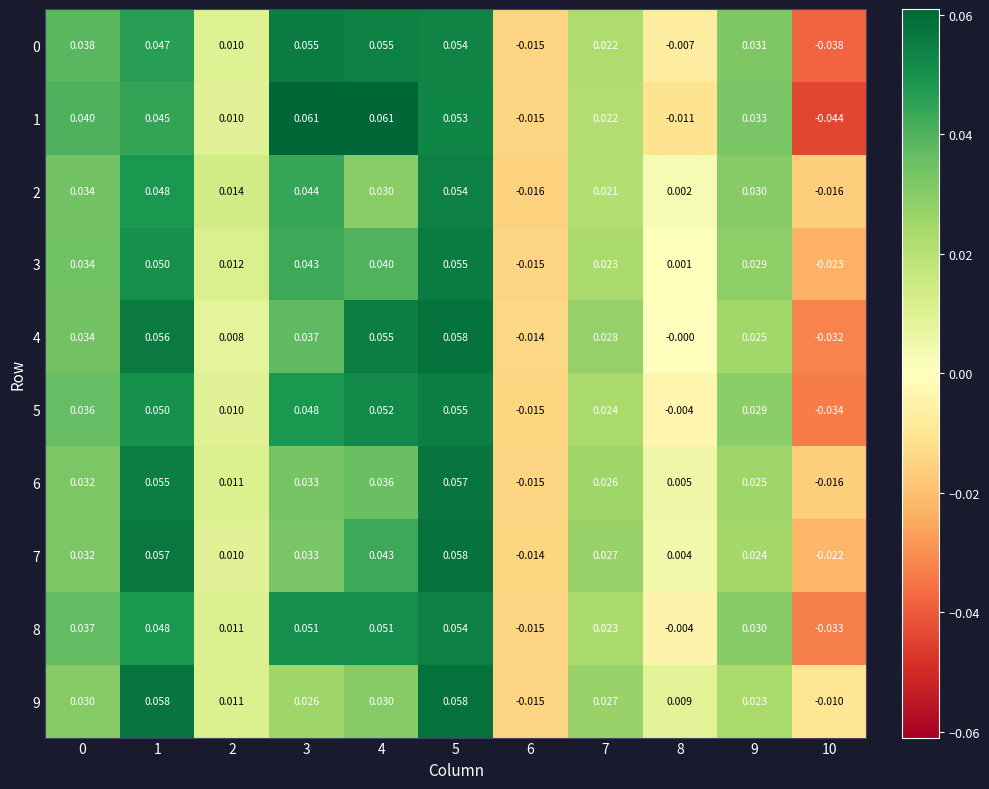

Which series has the largest range (max minus min)?

1